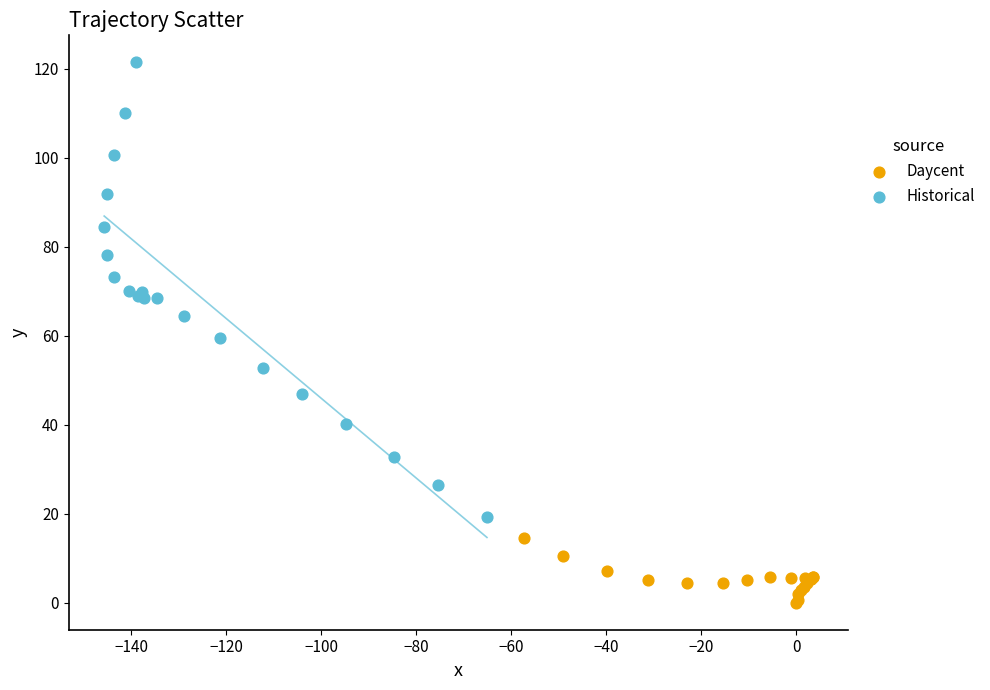

Which series reaches the minimum Y coordinate?

Daycent